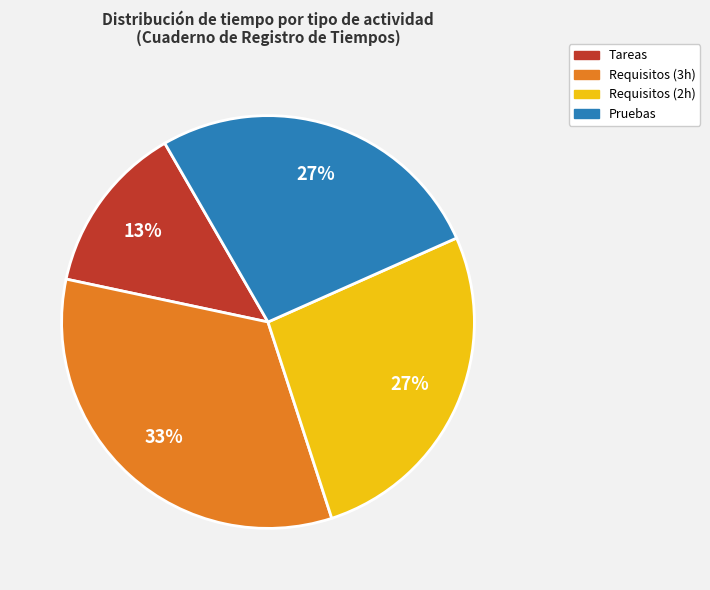

To the nearest percent, what is the difference between the largest and smallest slice percentages?

20%